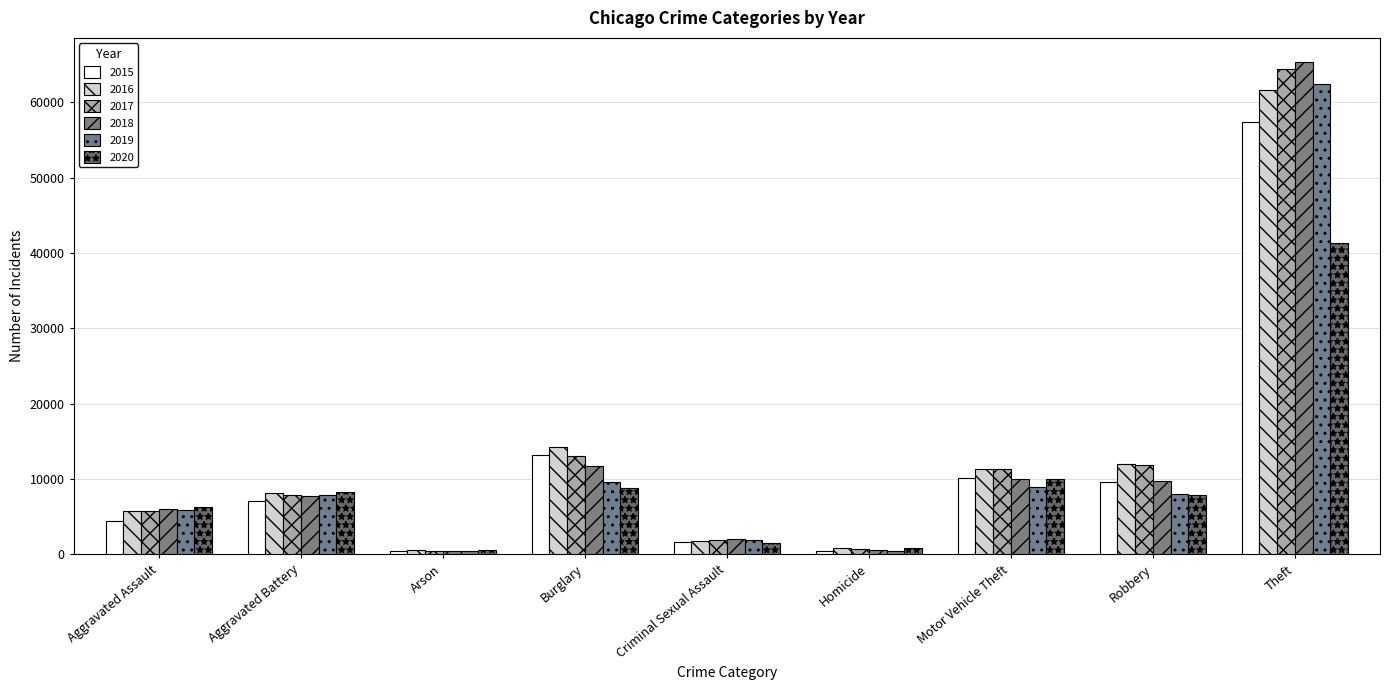

Is it true that 2015 equals 57350 at Theft?

True